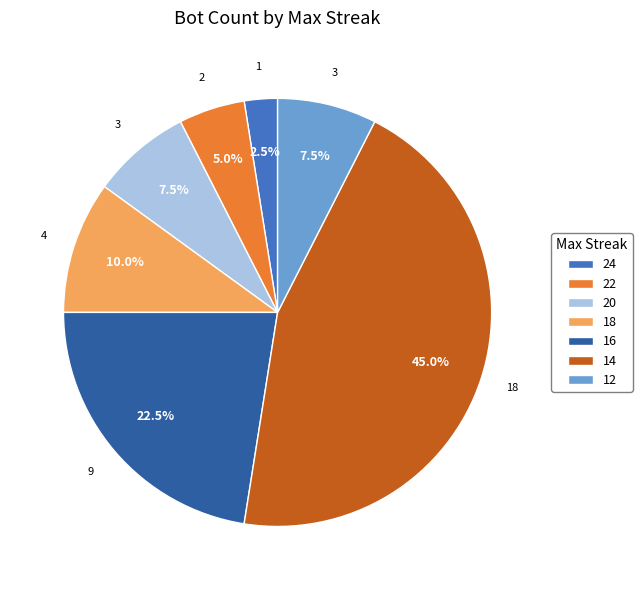

Is there a majority slice in this chart?

No